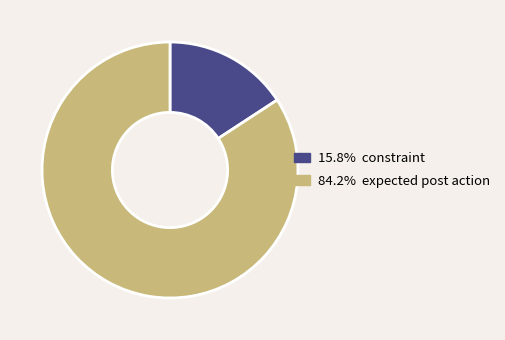

How many slices are in this pie chart?

2